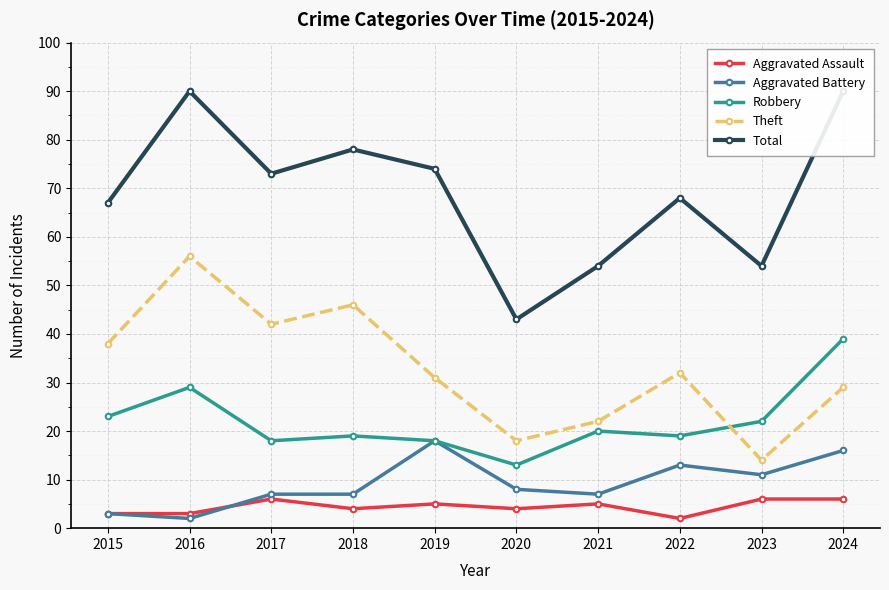

Which label corresponds to the smallest value in the chart?

2022